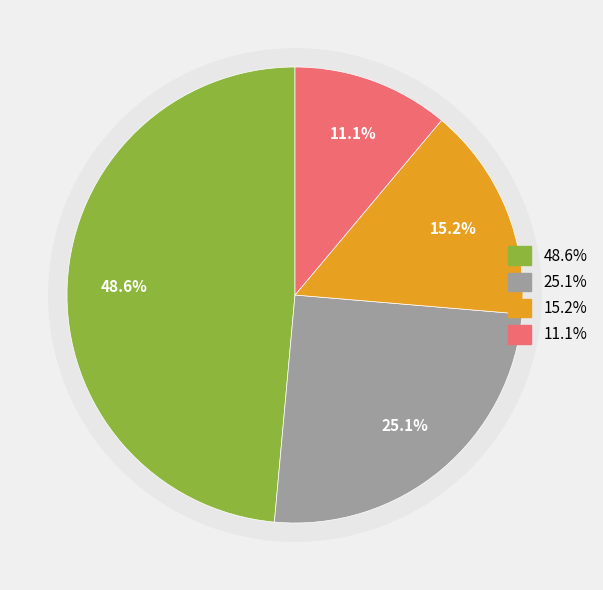

Does any single category account for the majority?

No